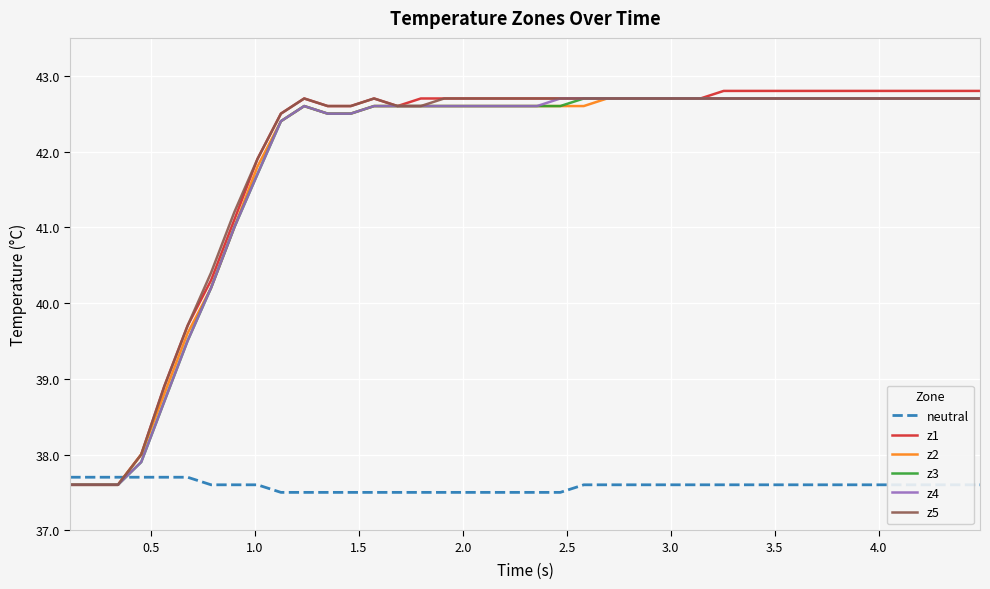

Count the number of categories in the chart.

40